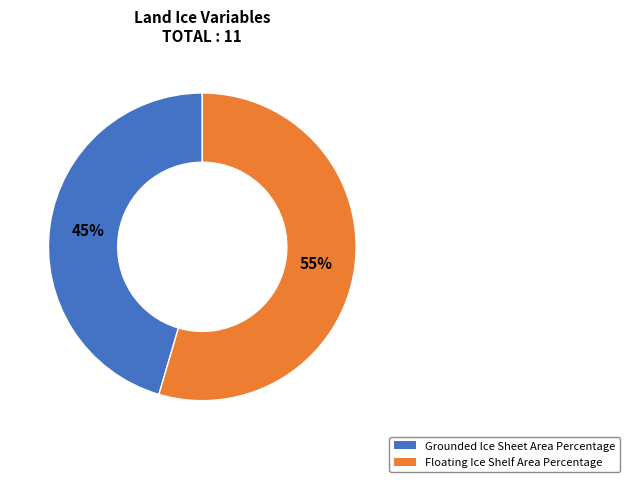

What is the ratio of the value at Floating Ice Shelf Area Percentage to the value at Grounded Ice Sheet Area Percentage?

1.2